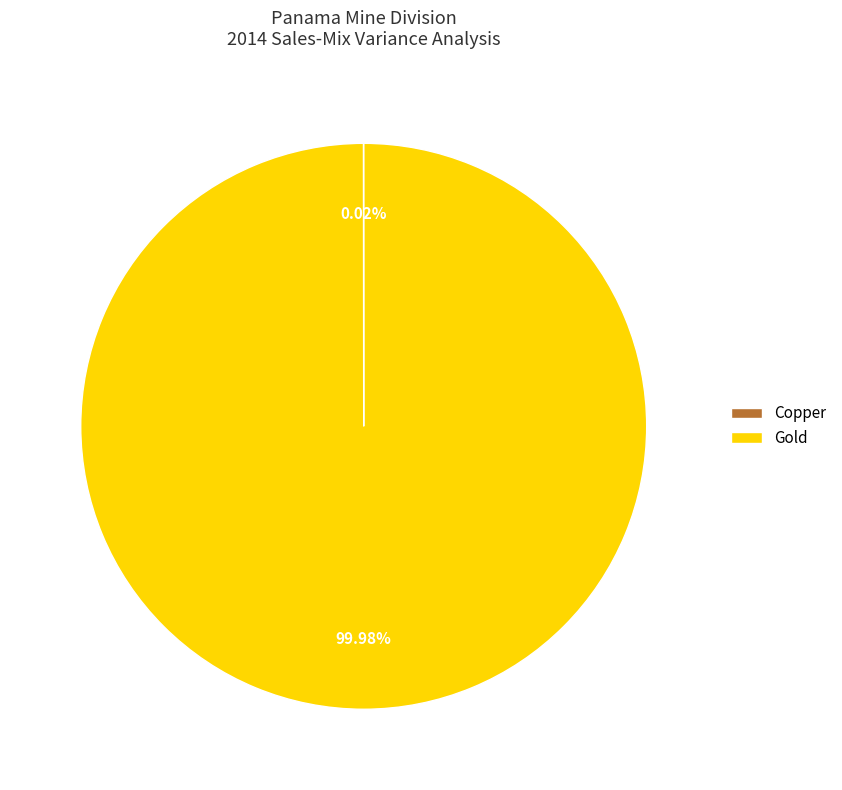

Which slice is the largest?

Gold